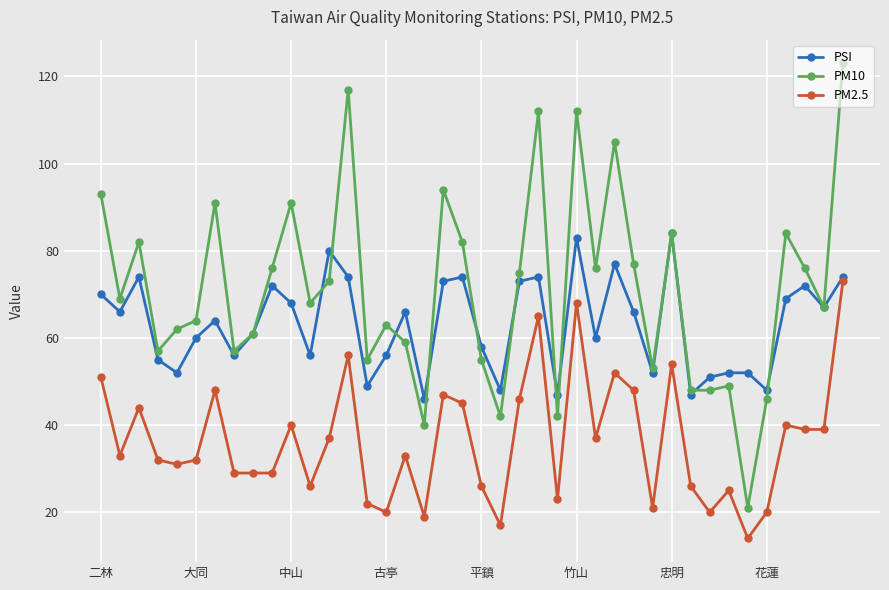

Rank the series by their maximum value, from highest to lowest.

PM10, PSI, PM2.5